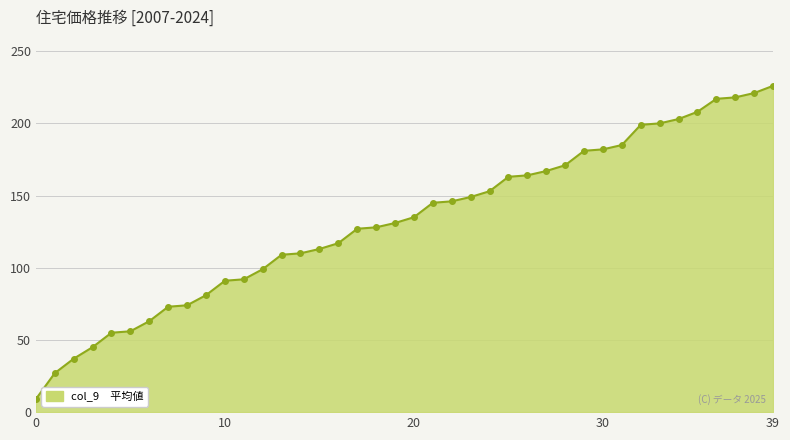

Does the chart have visible grid lines?

Yes